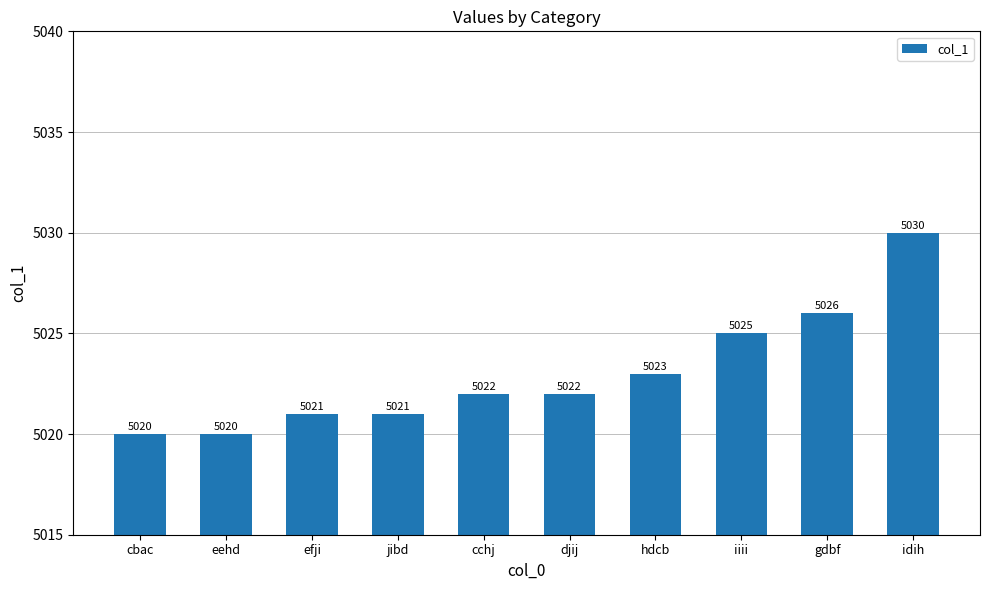

What position from the left is efji?

3